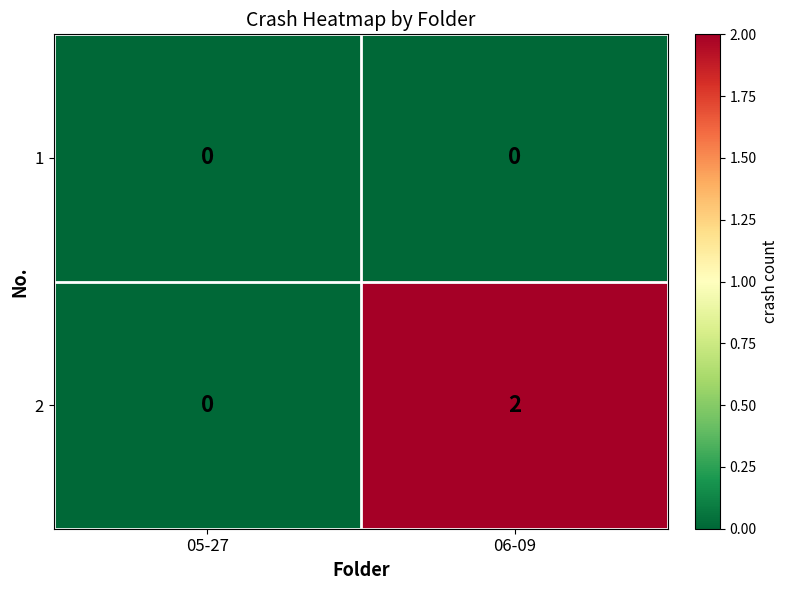

Between 05-27 and 06-09, which series saw the biggest shift?

2